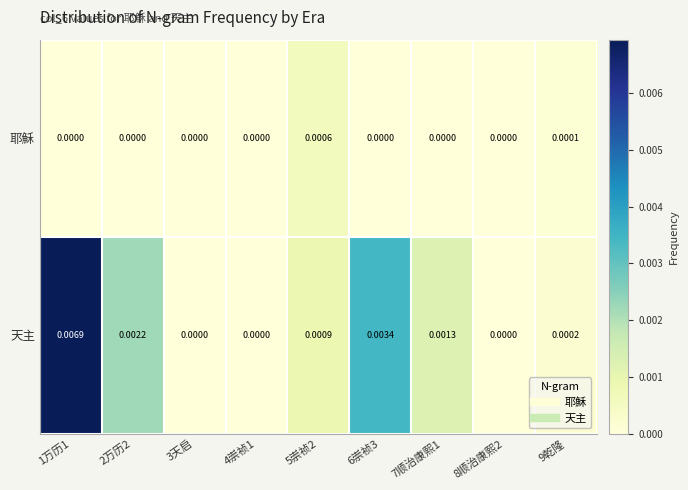

List the series in order of their peak value, highest first.

天主, 耶穌